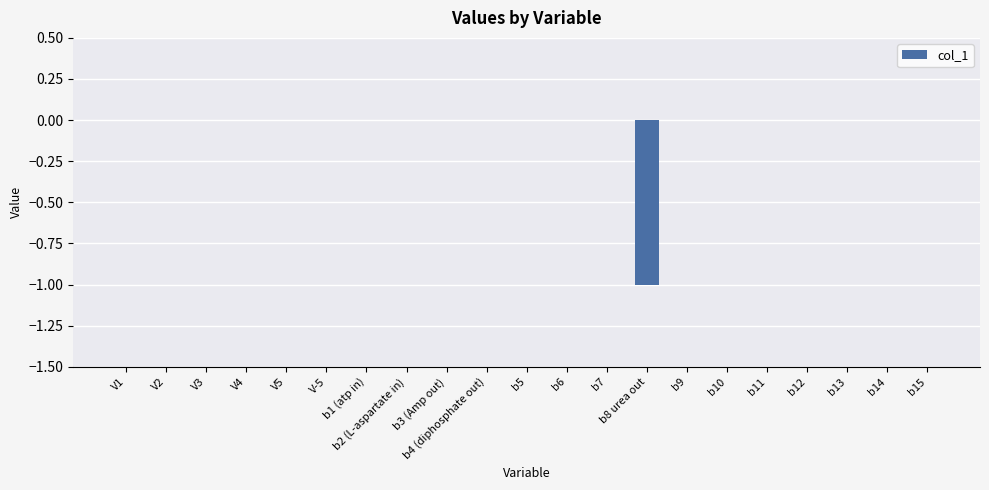

Are the bars grouped side by side (vs. stacked)?

No